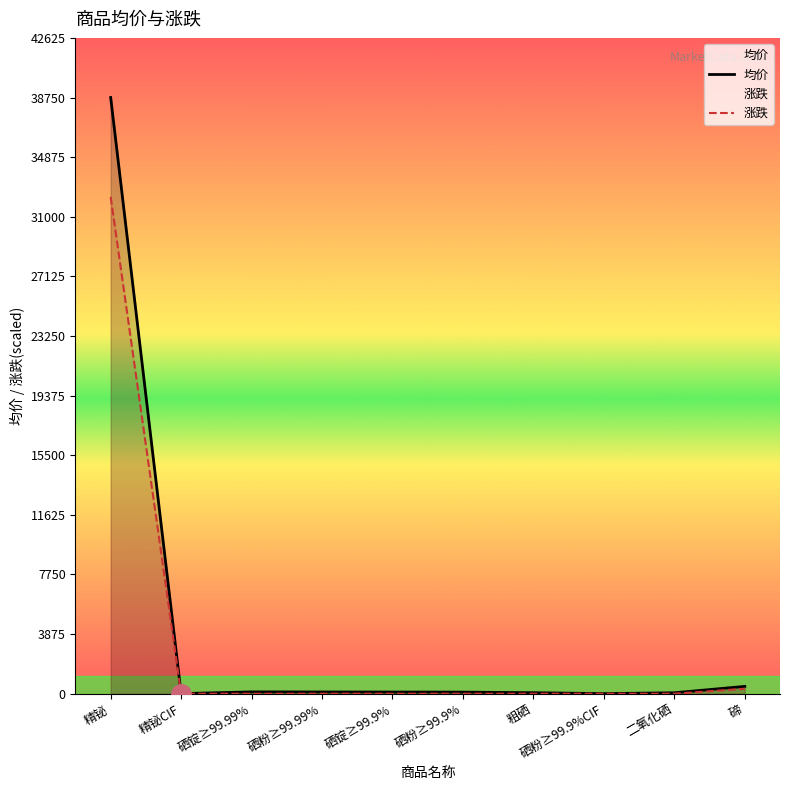

True or false: 均价 and 涨跌 intersect in this chart.

False